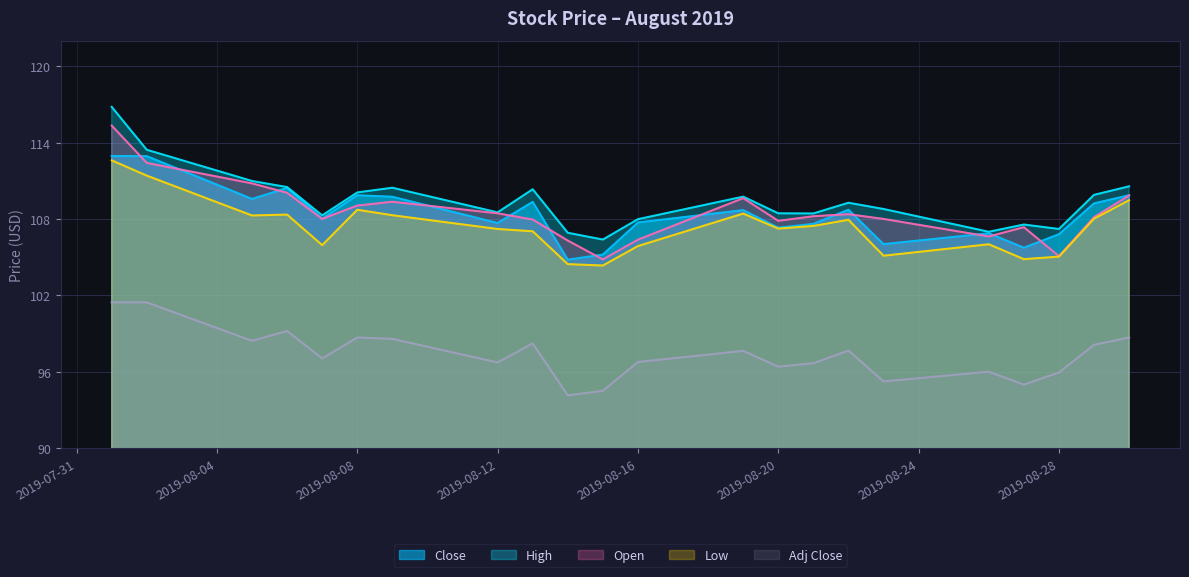

What value does the Low series have at 2019-08-16?

105.9